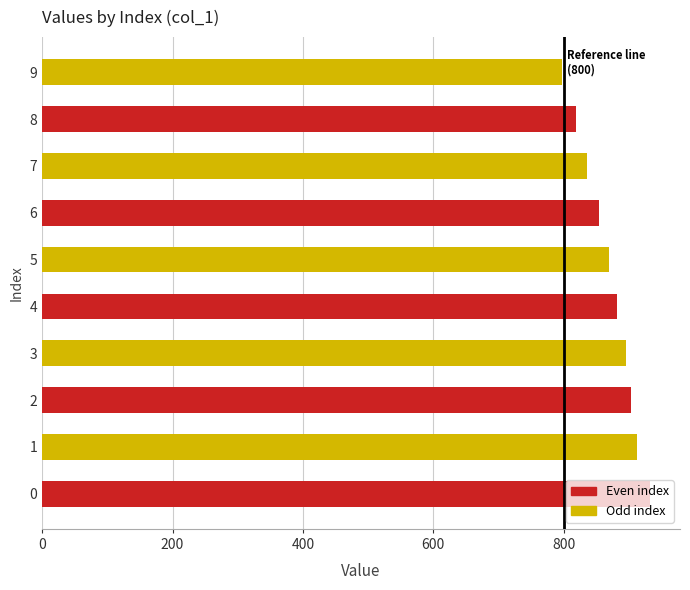

What is the difference between the maximum and minimum values?

133.8